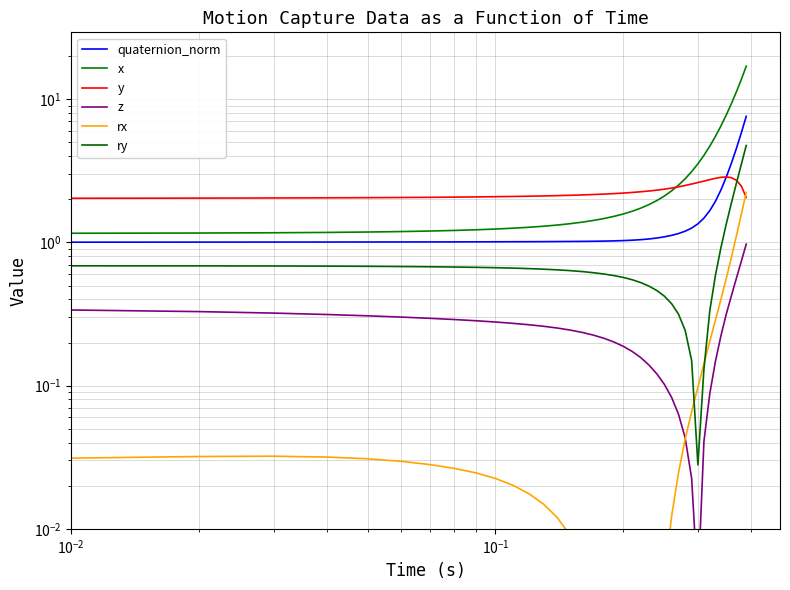

What is the average value of the ry series?

0.8